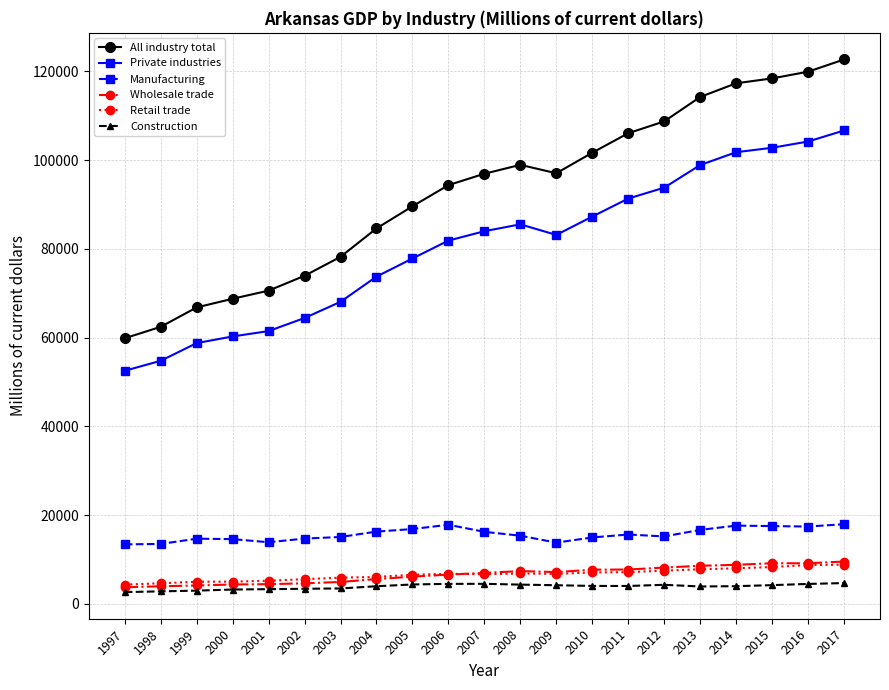

Read the Manufacturing value at 2008.

15362.0